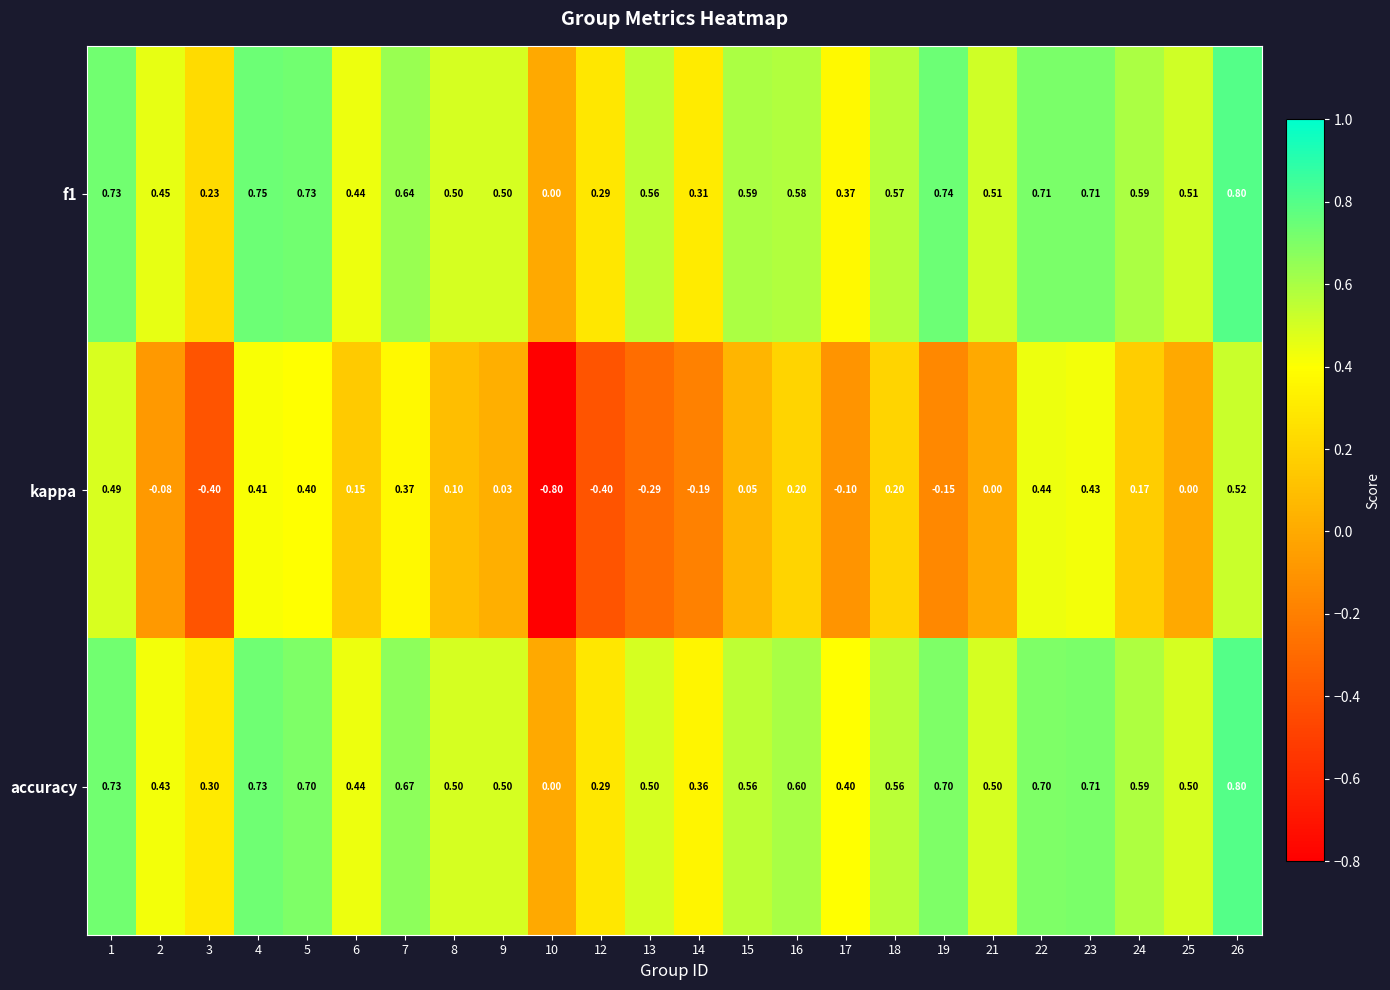

Which series has the widest spread of values?

kappa